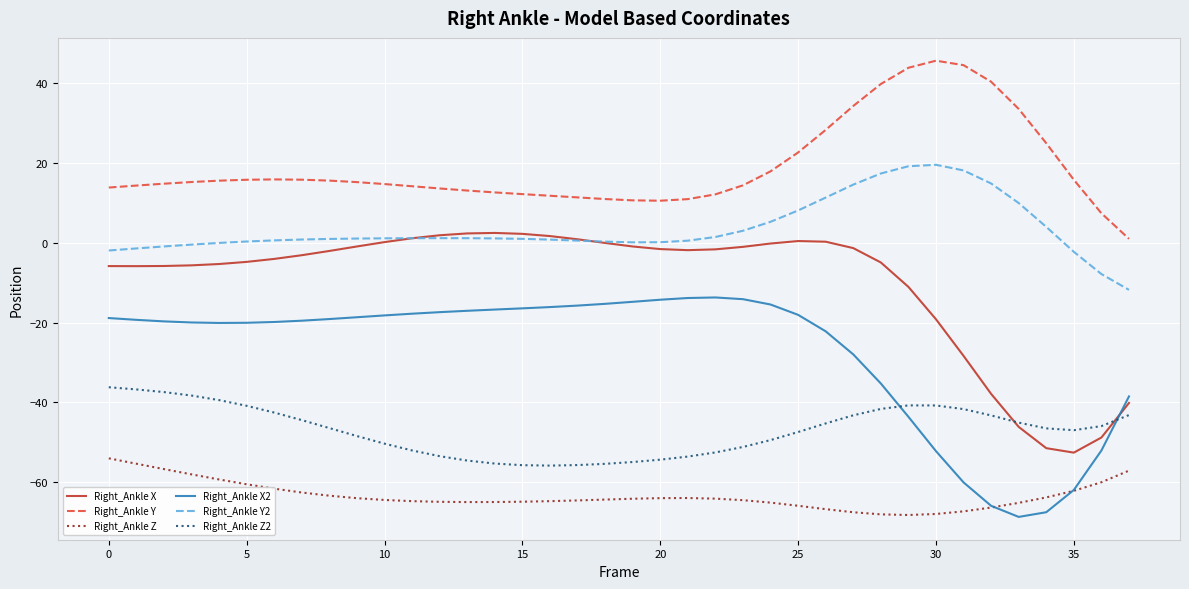

What is the lowest value of the Right_Ankle Z2 series?

-55.9